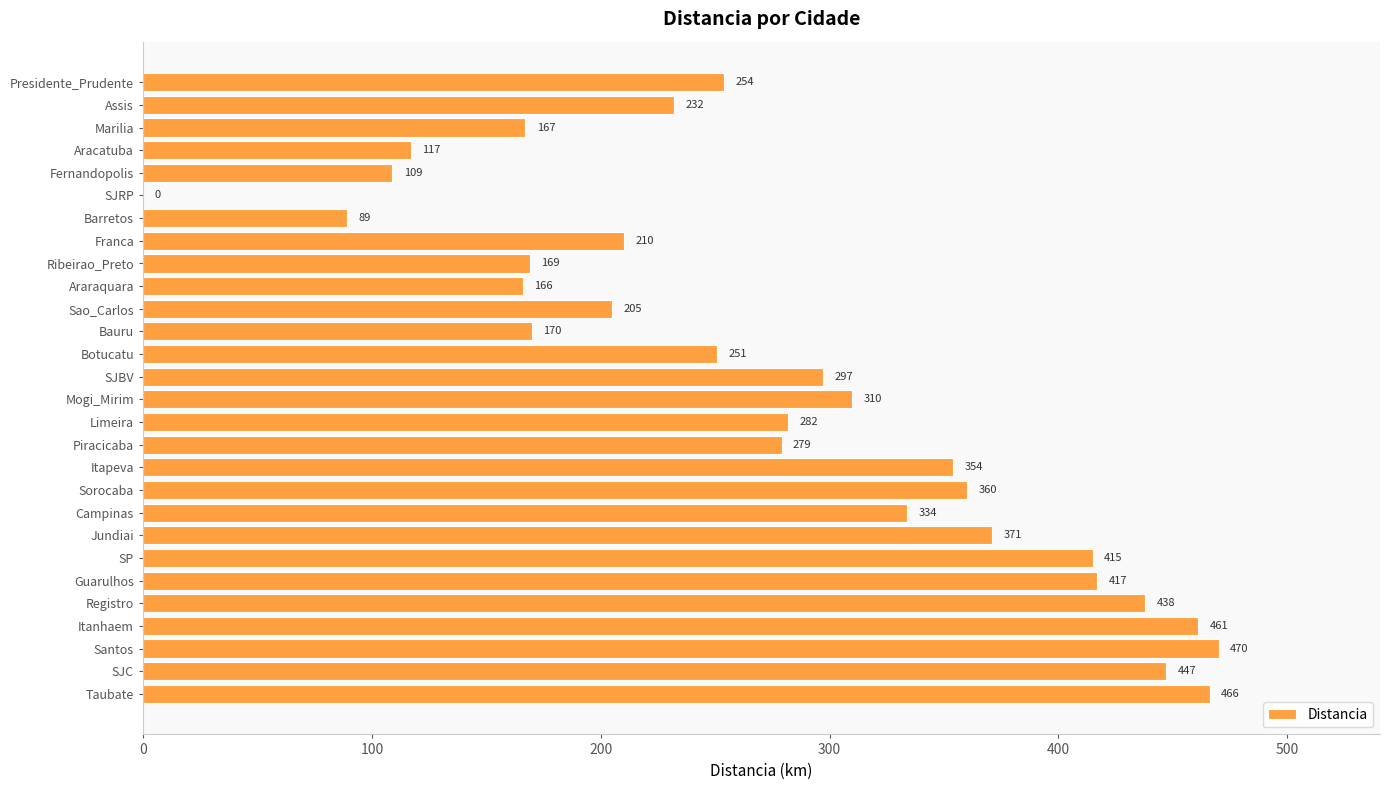

How many values are above zero?

27